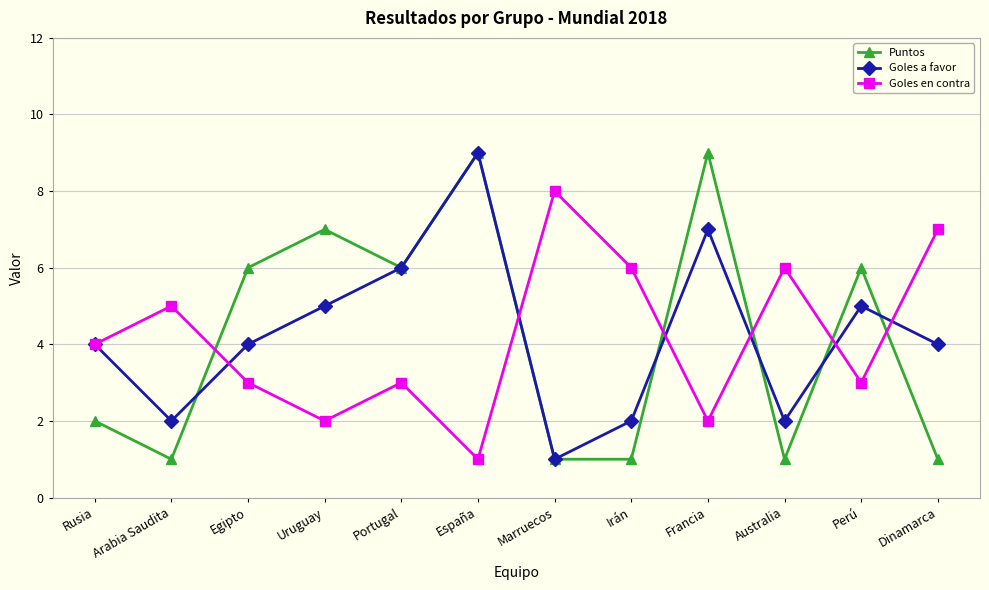

What is the difference between the Goles en contra values at Uruguay and Rusia?

2